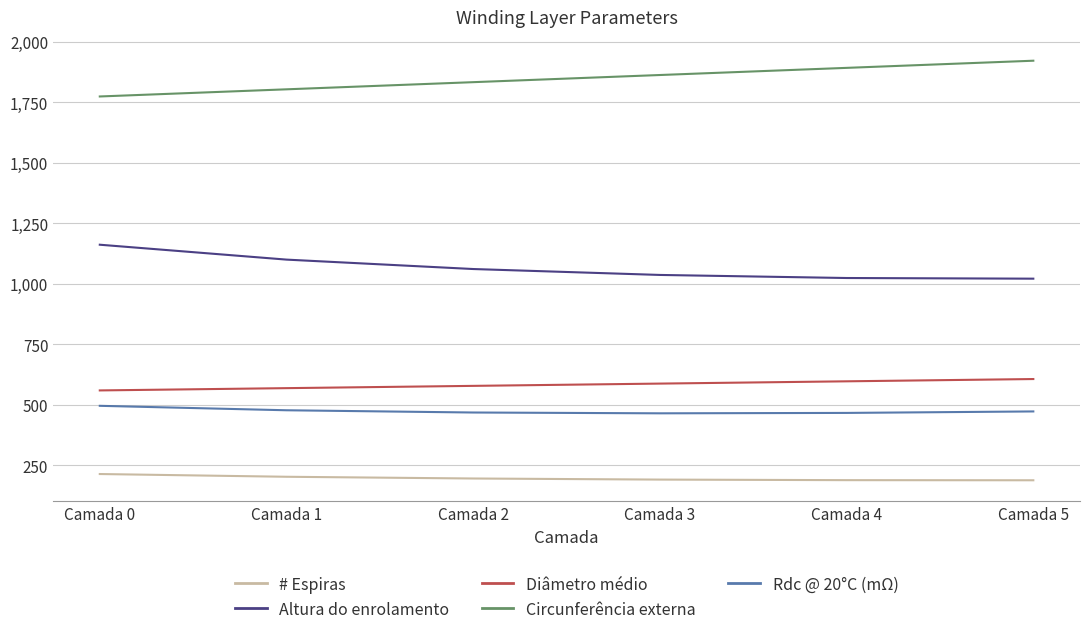

True or false: Circunferência externa and Altura do enrolamento cross at least once.

False